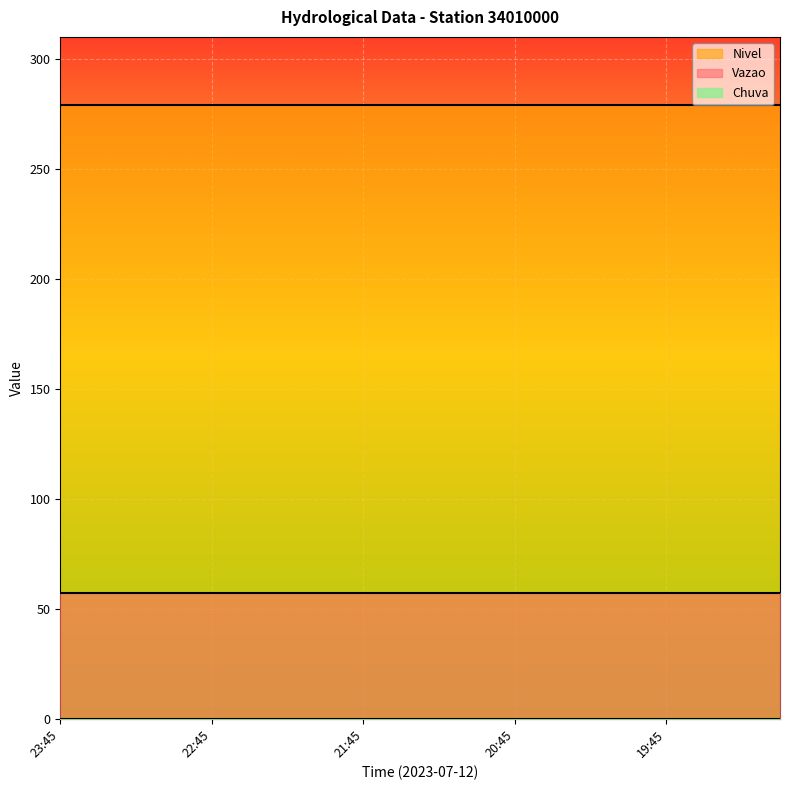

True or false: Chuva and Nivel intersect in this chart.

False